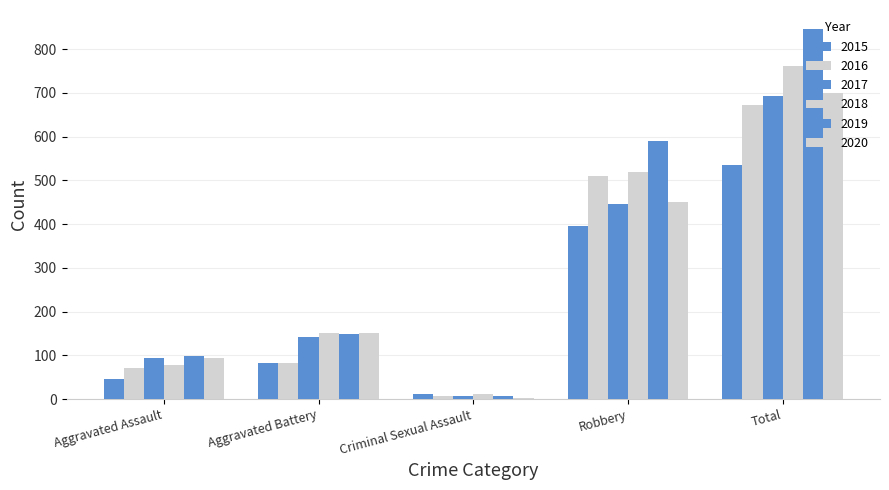

How many groups of bars are there?

5